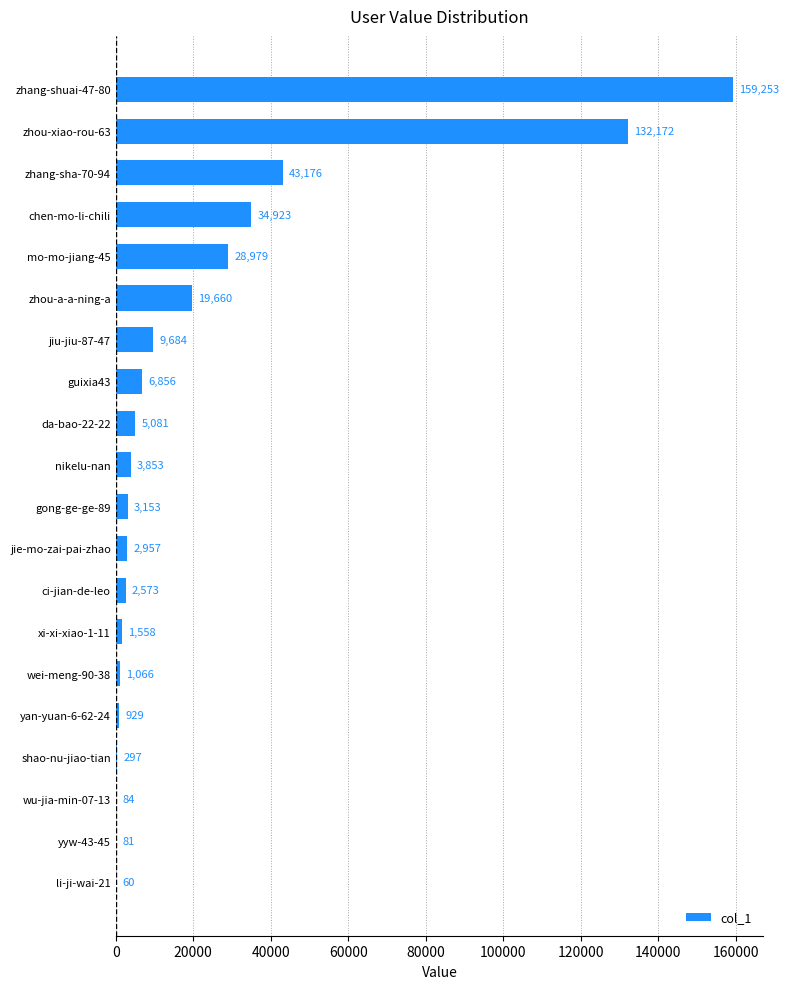

How many series are shown in this chart?

1